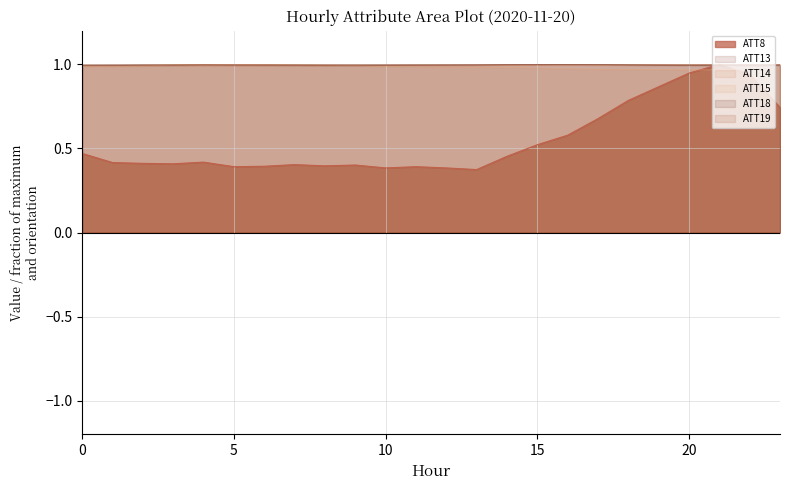

List the labels in order of ATT18 value, smallest first.

22, 23, 0, 21, 20, 8, 1, 9, 10, 7, 19, 2, 11, 3, 6, 5, 12, 13, 4, 18, 14, 17, 15, 16